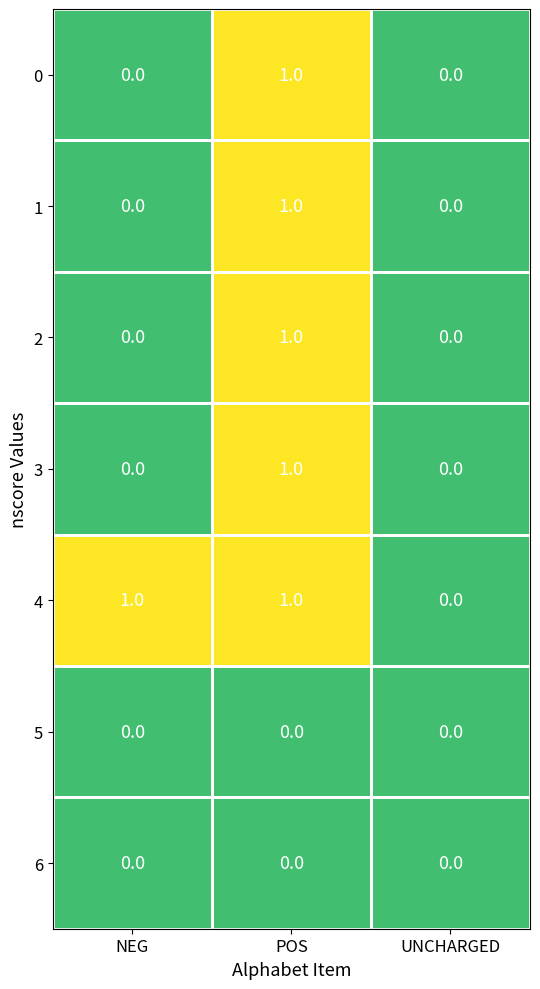

Count the 3 values in the range 0 to 1.

3